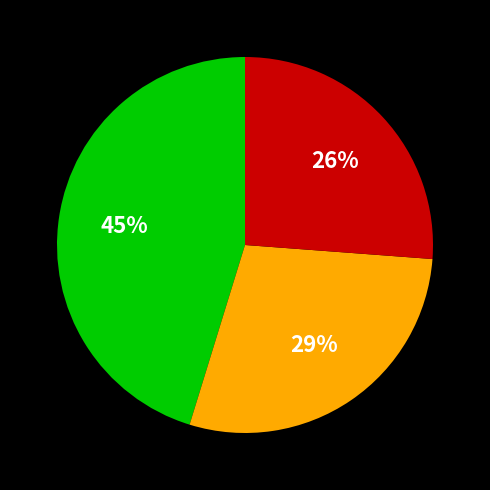

To the nearest percent, what is the average slice percentage?

33%